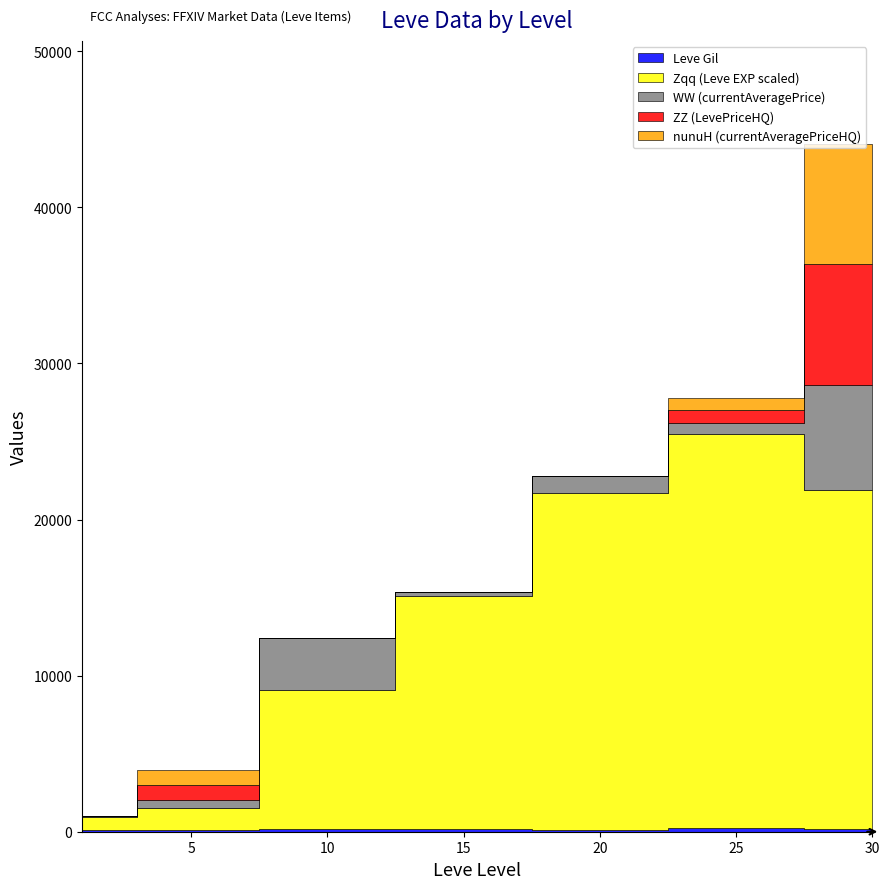

Count the number of data series in this chart.

5